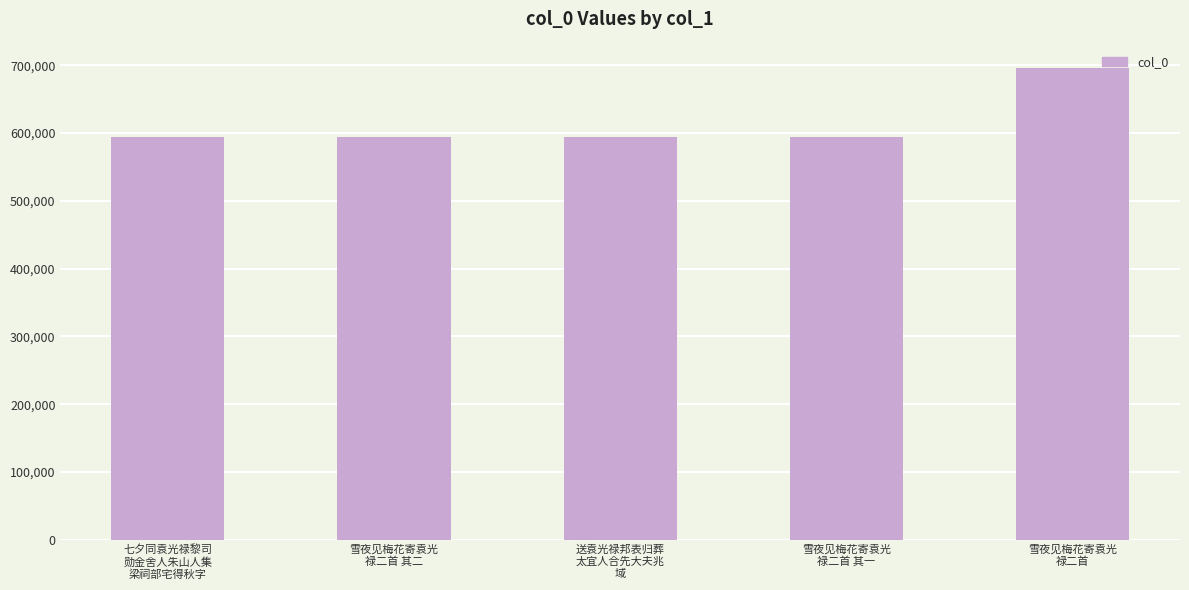

What is the smallest value displayed?

593512